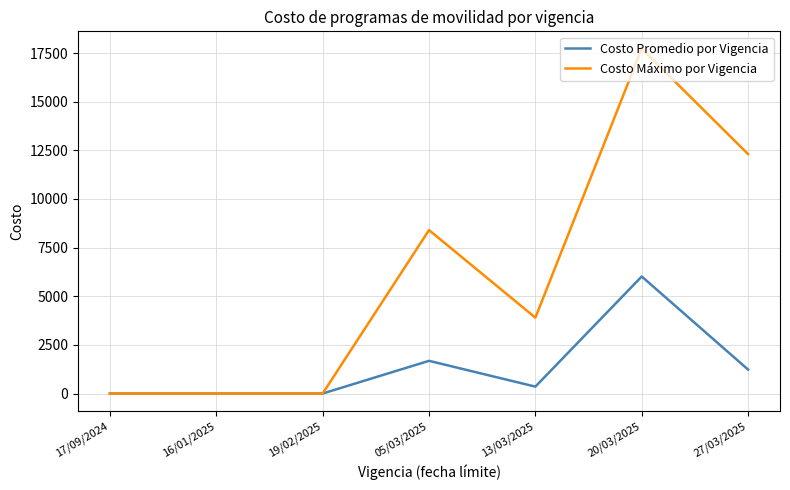

Which series changed the most between 16/01/2025 and 05/03/2025?

Costo Máximo por Vigencia